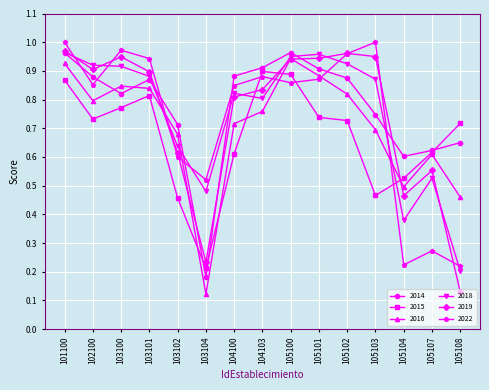

How many interior local valleys does the 2016 series have?

3